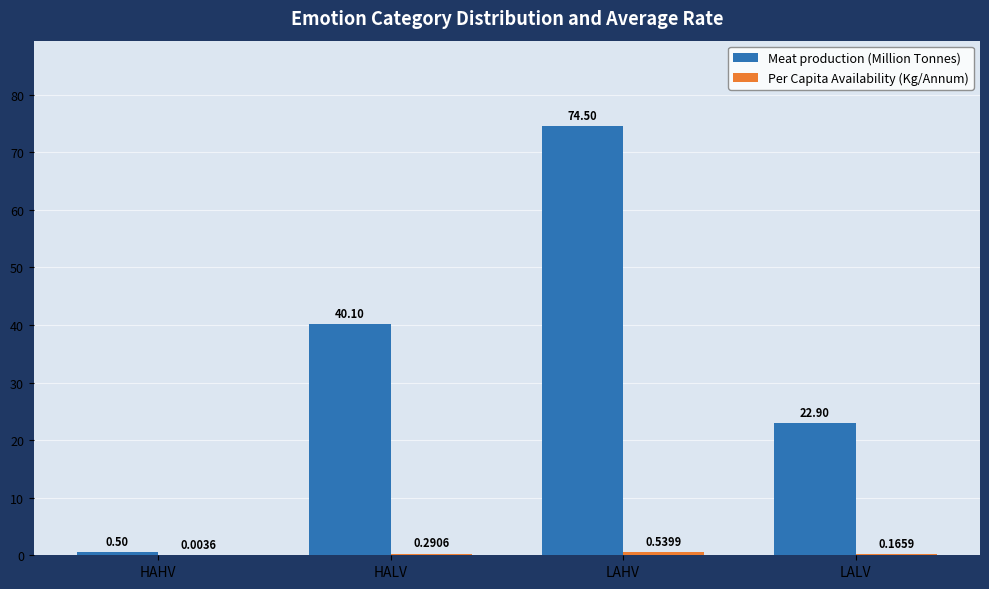

Where is Meat production (Million Tonnes) nearest to the value 37?

HALV